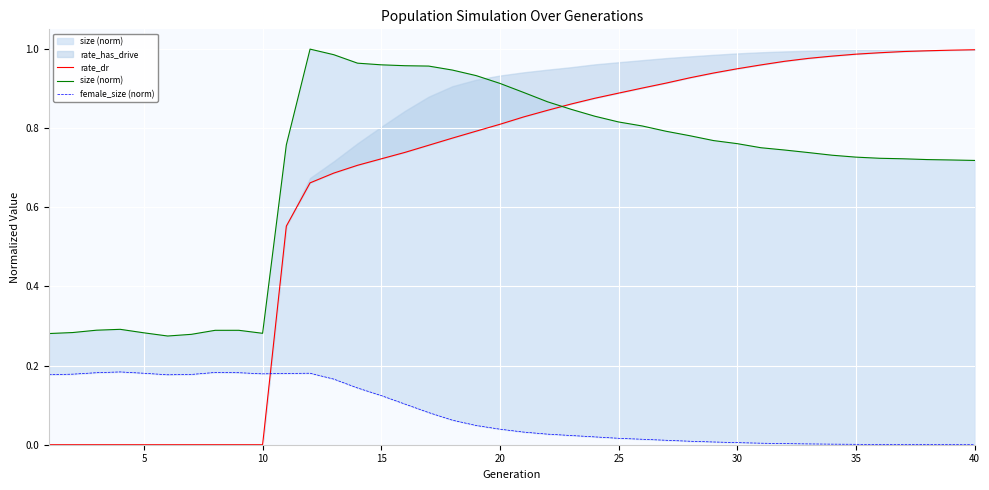

Which series has the largest total across all categories?

size (norm)